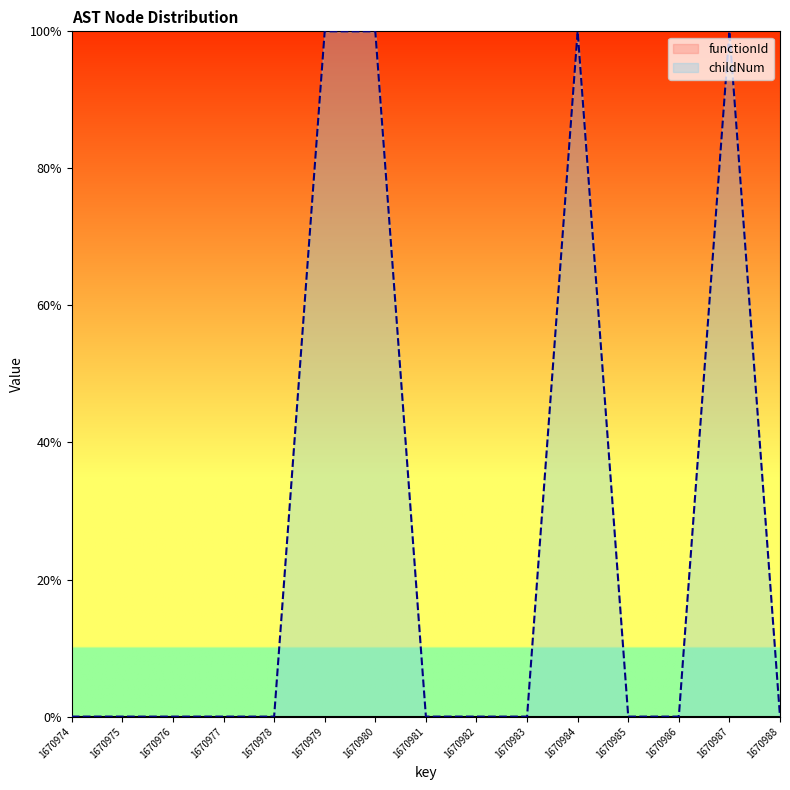

Is it true that the value at 1670985 is -0.4?

False